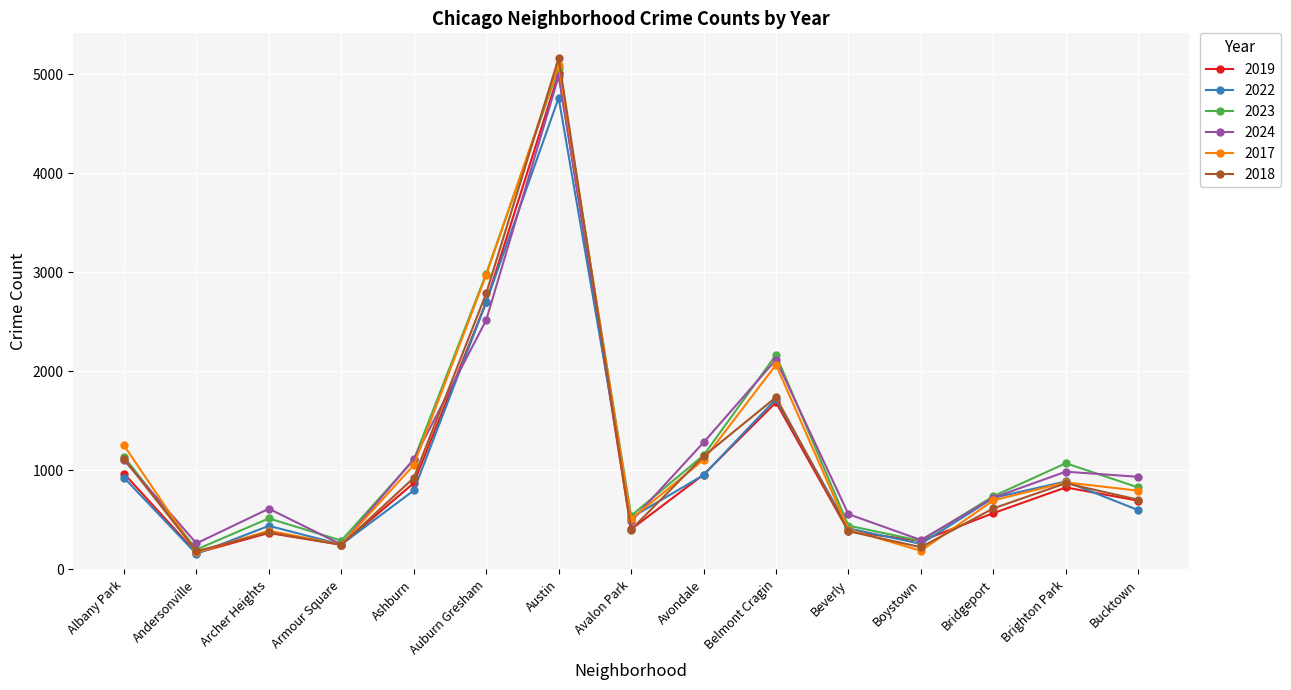

What is the value of the 2022 point at the 4th from the left?

251